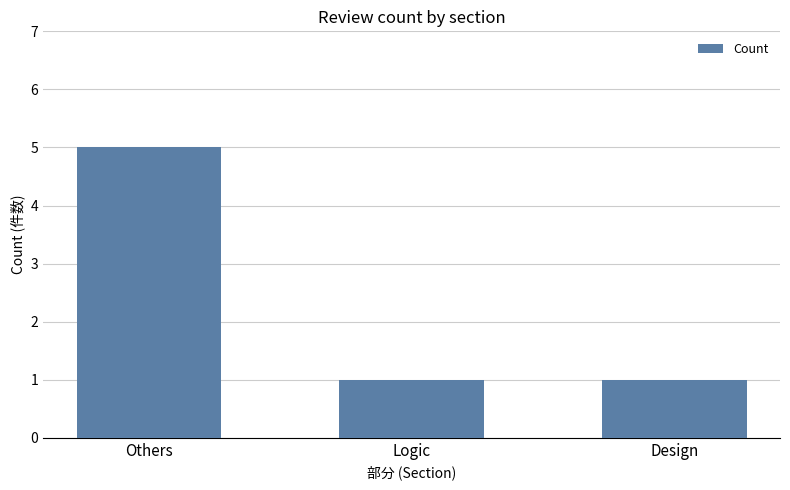

Is it true that the value at Design is 1?

True